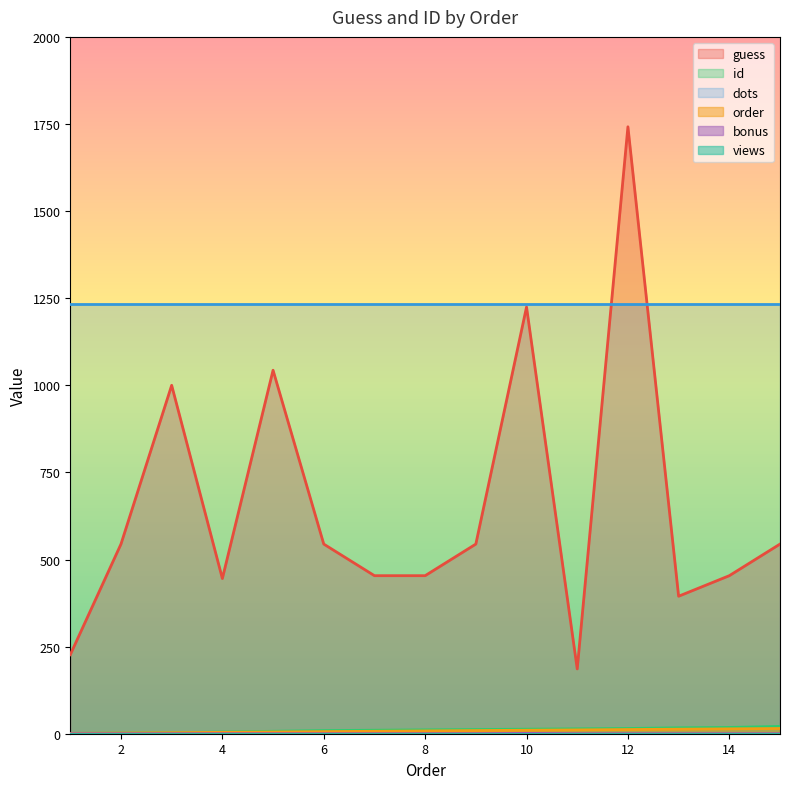

The value of bonus at 1 is 0.0. True or false?

True